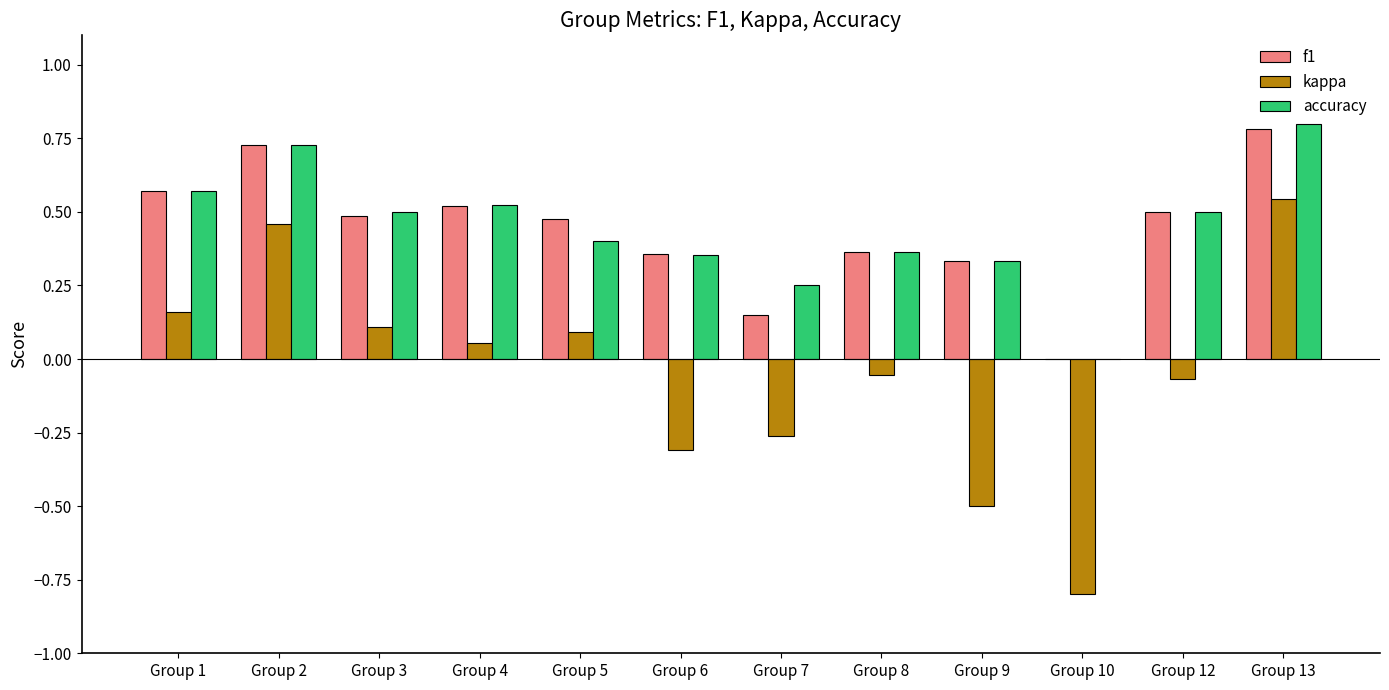

The accuracy series shows 0.3 at Group 4. True or false?

False